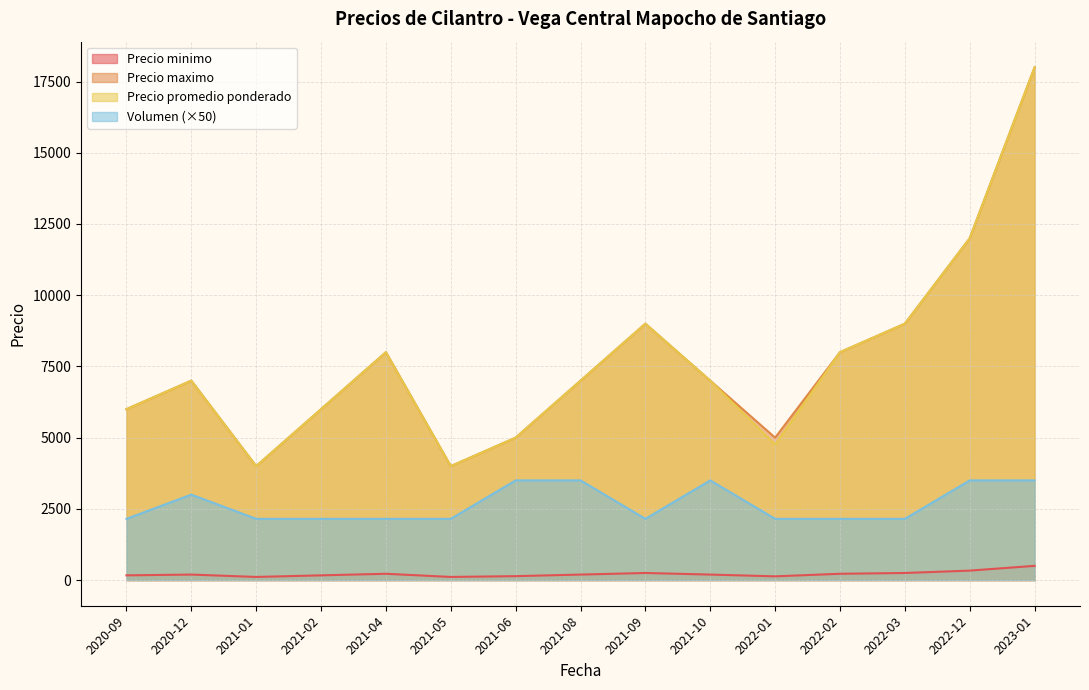

Reading left to right, extract all data points from this chart.

Precio minimo: 2020-09=167	2020-12=194	2021-01=111	2021-02=167	2021-04=222	2021-05=111	2021-06=139	2021-08=194	2021-09=250	2021-10=194	2022-01=132	2022-02=222	2022-03=250	2022-12=333	2023-01=500
Precio maximo: 2020-09=6000	2020-12=7000	2021-01=4000	2021-02=6000	2021-04=8000	2021-05=4000	2021-06=5000	2021-08=7000	2021-09=9000	2021-10=7000	2022-01=5000	2022-02=8000	2022-03=9000	2022-12=12000	2023-01=18000
Precio promedio ponderado: 2020-09=6000	2020-12=7000	2021-01=4000	2021-02=6000	2021-04=8000	2021-05=4000	2021-06=5000	2021-08=7000	2021-09=9000	2021-10=7000	2022-01=4756	2022-02=8000	2022-03=9000	2022-12=12000	2023-01=18000
Volumen: 2020-09=2150	2020-12=3000	2021-01=2150	2021-02=2150	2021-04=2150	2021-05=2150	2021-06=3500	2021-08=3500	2021-09=2150	2021-10=3500	2022-01=2150	2022-02=2150	2022-03=2150	2022-12=3500	2023-01=3500